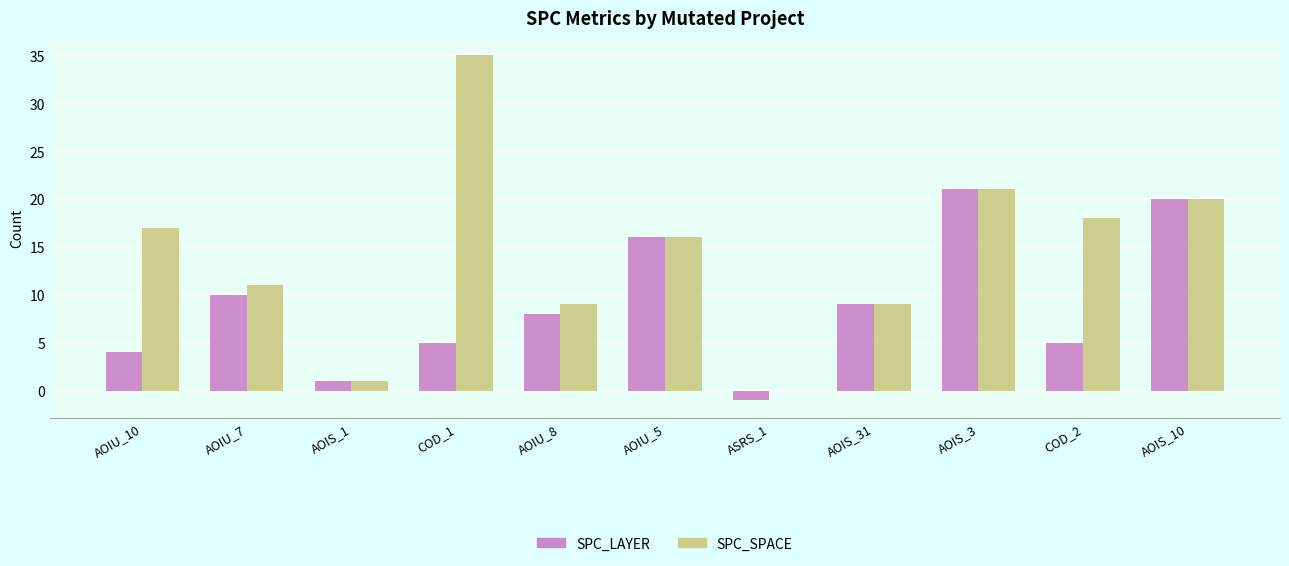

The value of SPC_LAYER at AOIU_10 is 6. True or false?

False